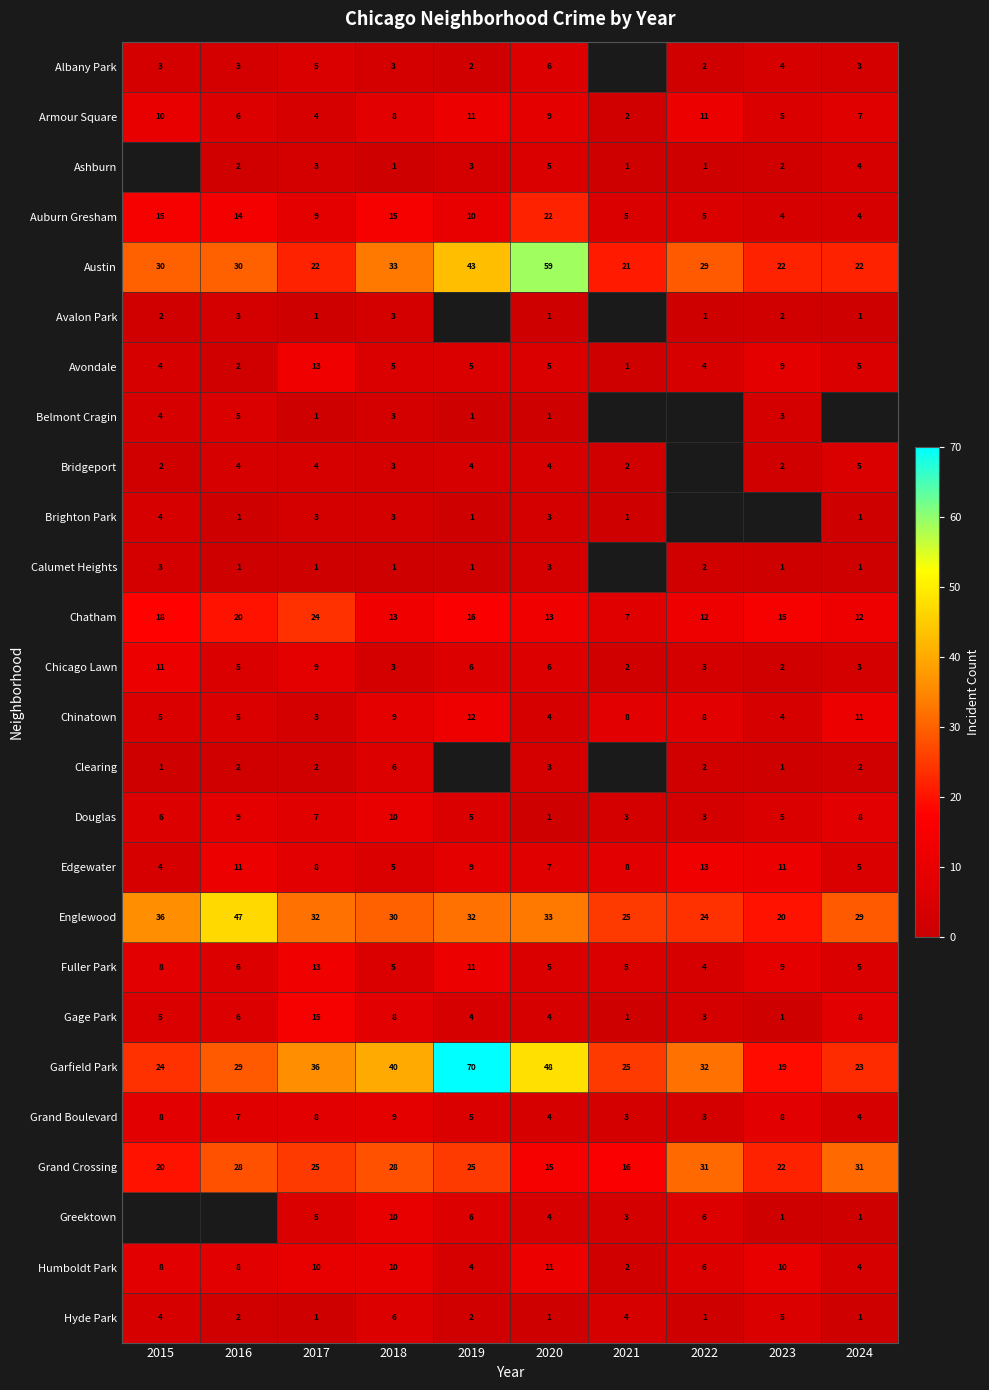

True or false: Auburn Gresham has a value of 15 at 2015.

True